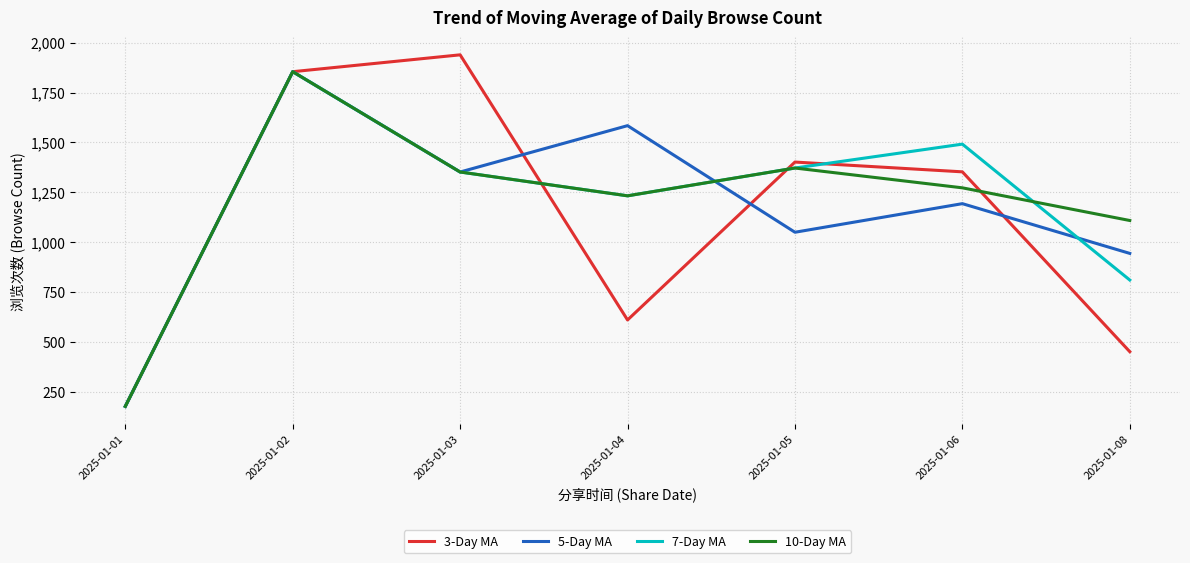

What is the total value across all series at 2025-01-04?

4658.5